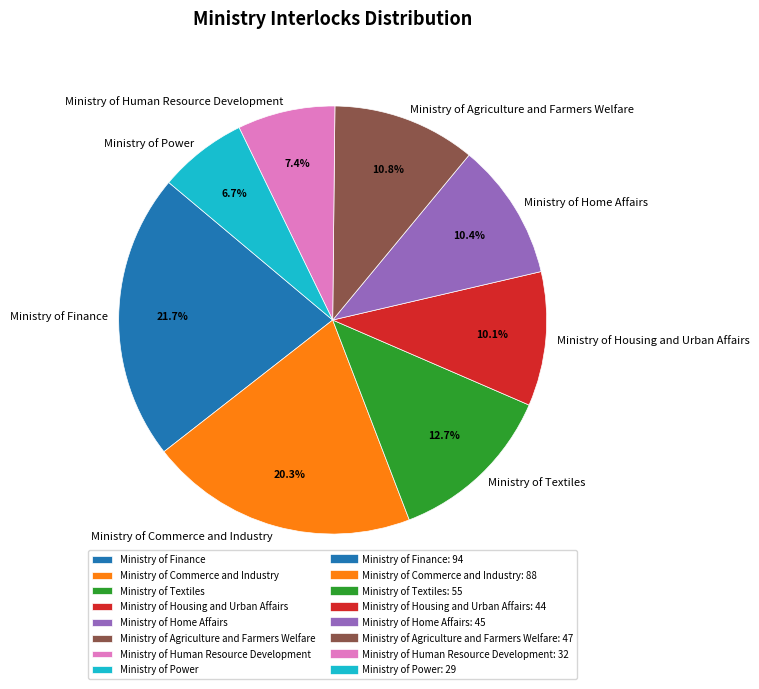

Approximately how many times larger is the value at Ministry of Human Resource Development compared to Ministry of Power?

1.1